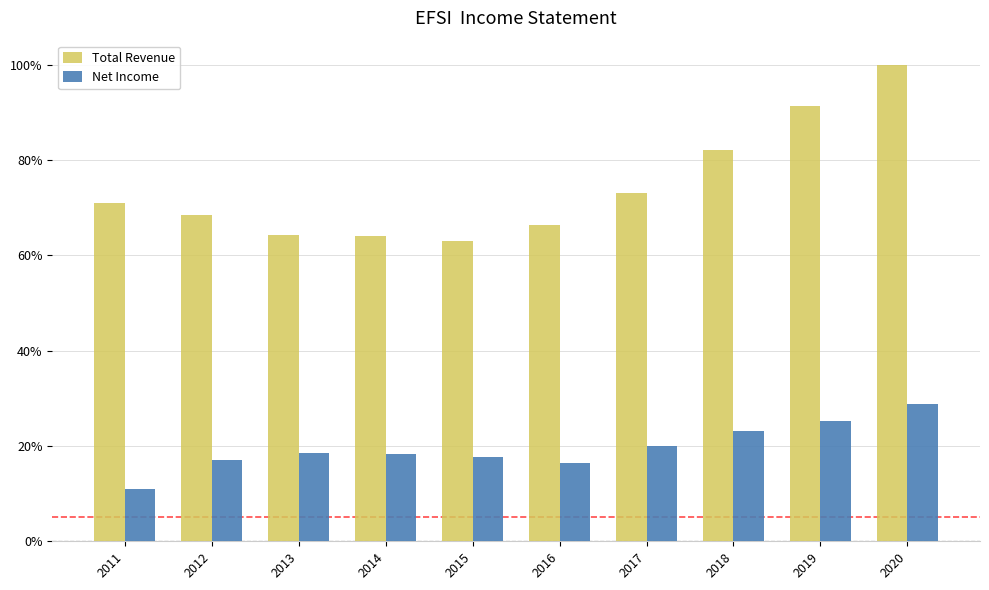

Which series has the largest total across all categories?

Total Revenue